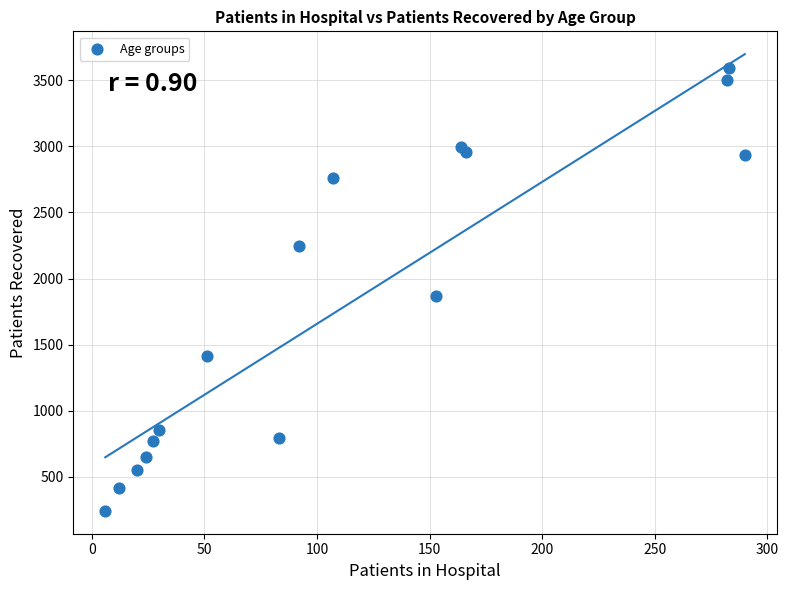

What Y value in the scatter plot is closest to 1916?

1871